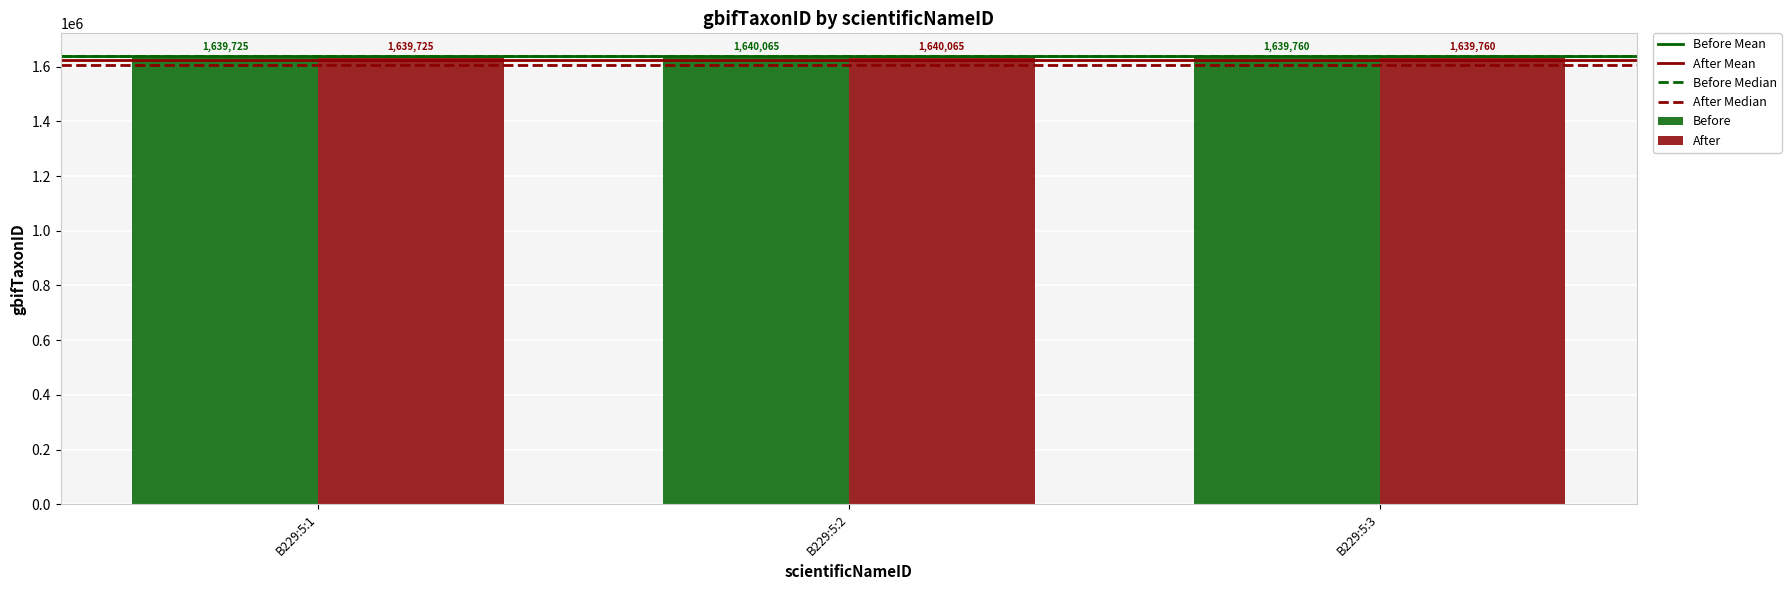

List the labels in order of Before value, largest first.

B229:5:2, B229:5:3, B229:5:1